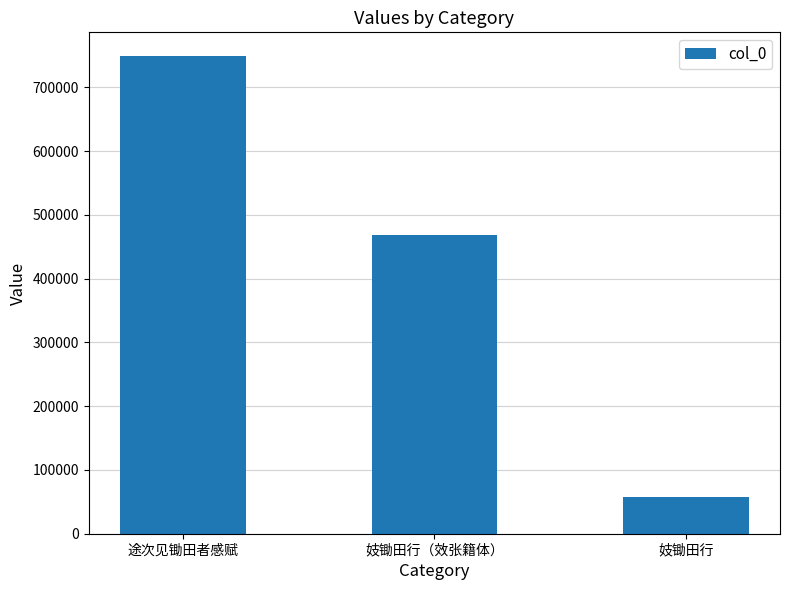

What is the ratio of the value at 妓锄田行（效张籍体） to the value at 妓锄田行?

8.1